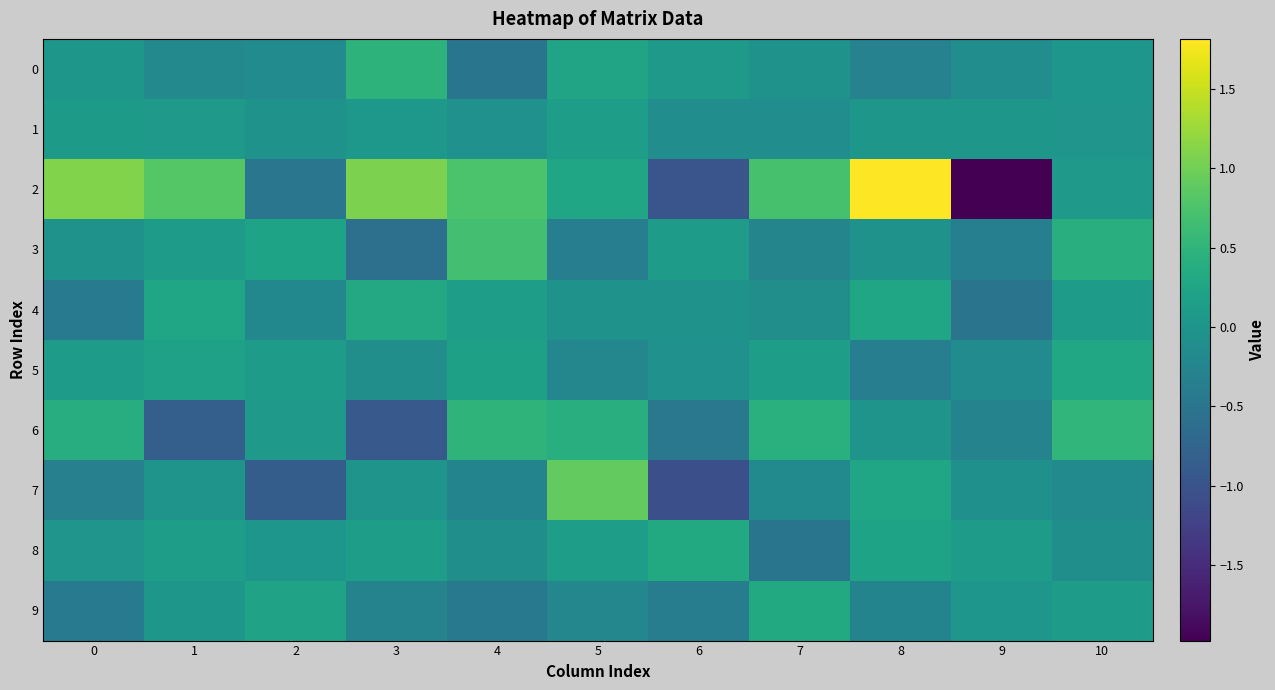

At how many categories does at least one series exceed 1?

3